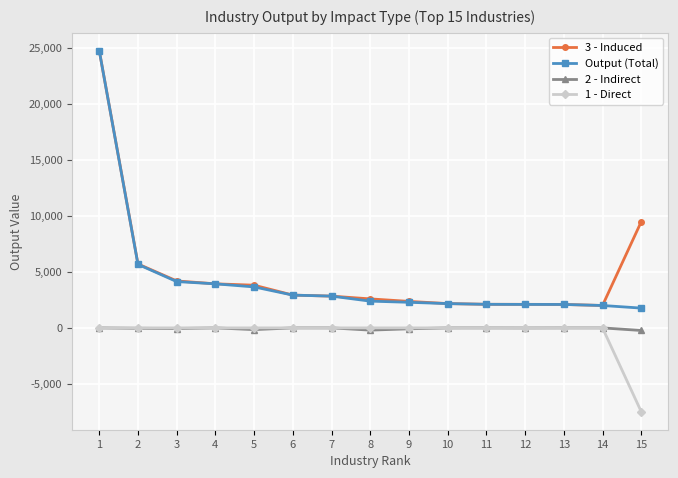

True or false: Output (Total) and 1 - Direct cross at least once.

False